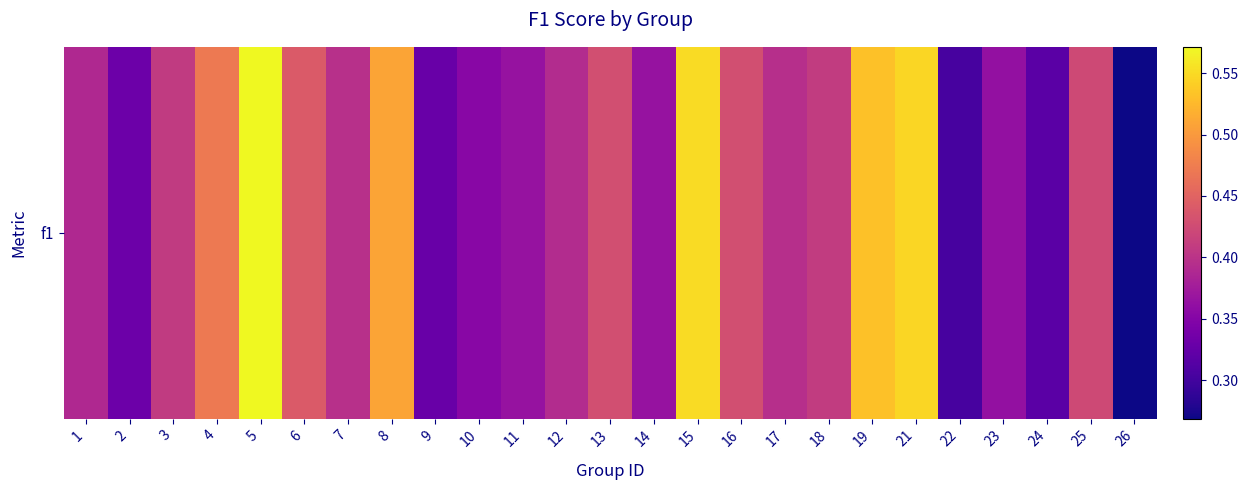

Which has a higher value, 9 or 21?

21